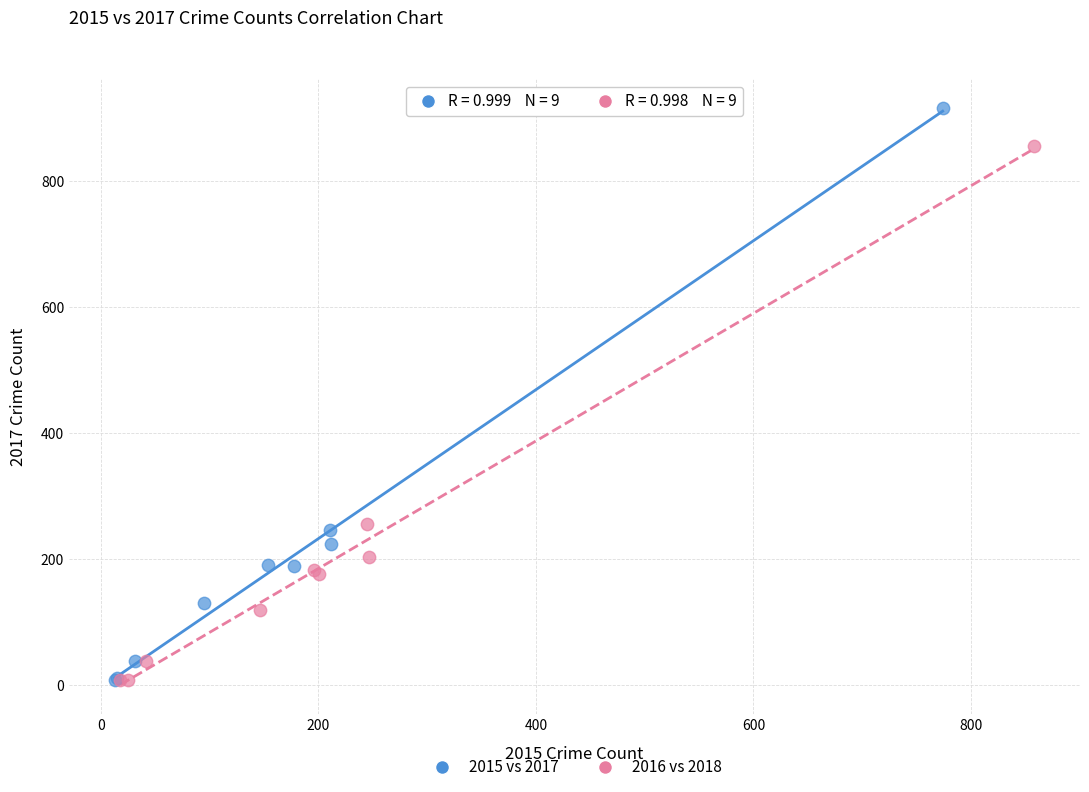

Which series reaches the maximum Y coordinate?

2015 vs 2017